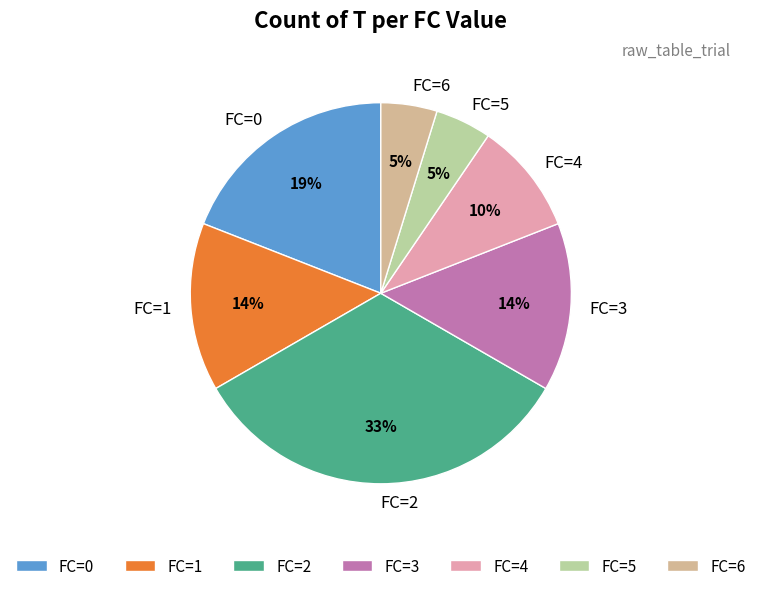

What percentage is the FC=0 slice, to the nearest percent?

19%